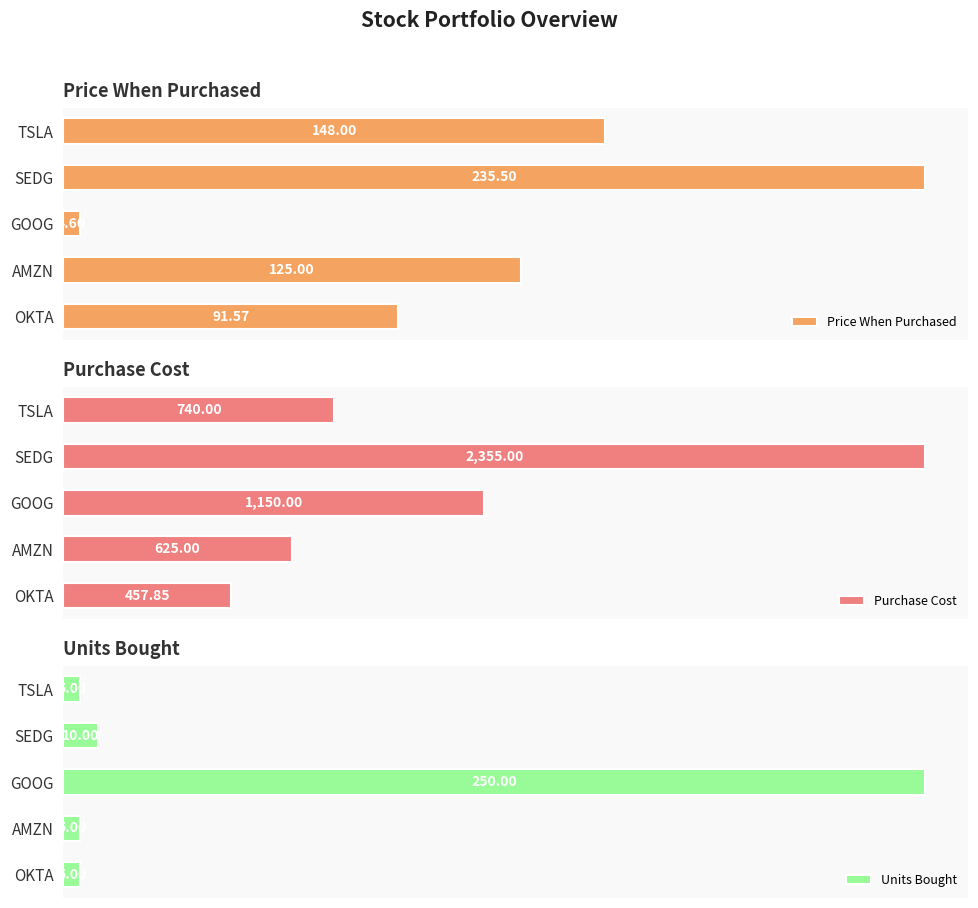

At which label is Price When Purchased closest to 120?

AMZN